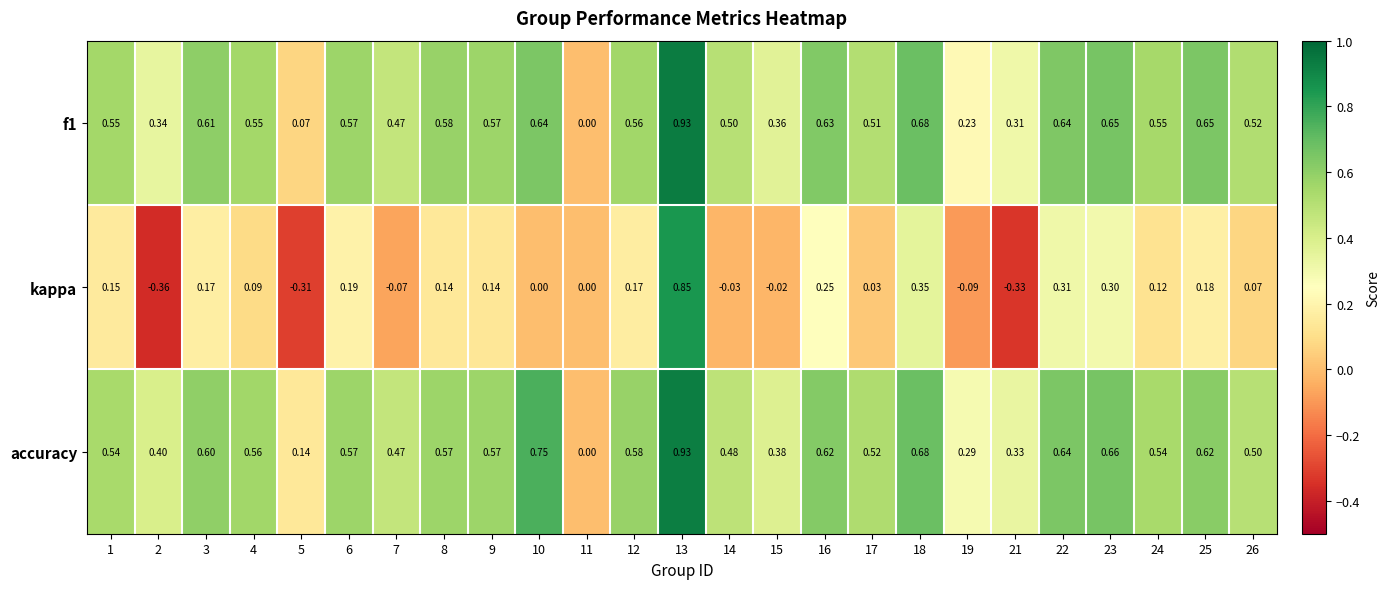

Is the value of f1 at 9 greater than the value of kappa at 5?

Yes